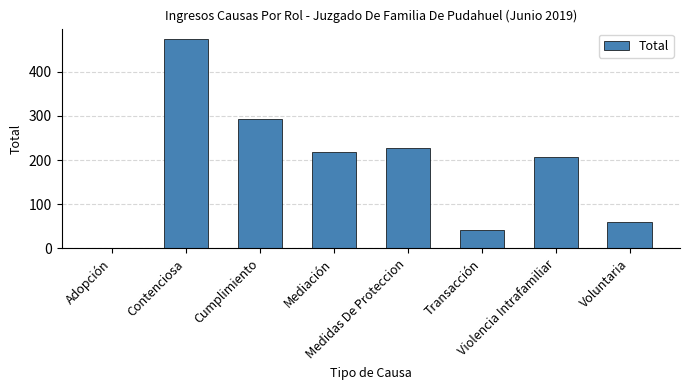

True or false: the data shows 22 at Voluntaria.

False